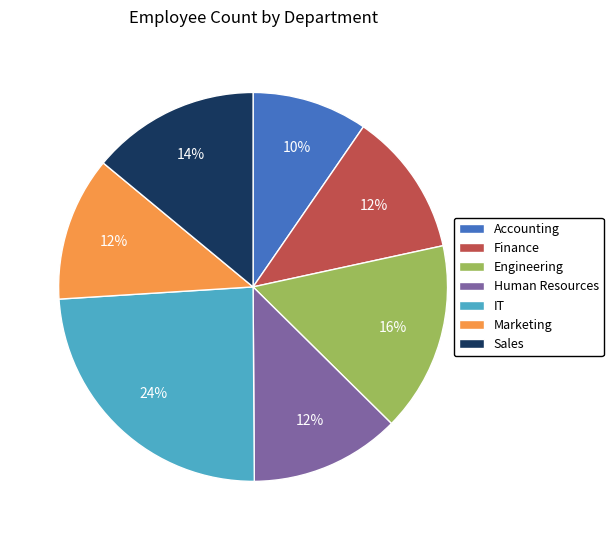

Is Sales the majority of the pie?

No